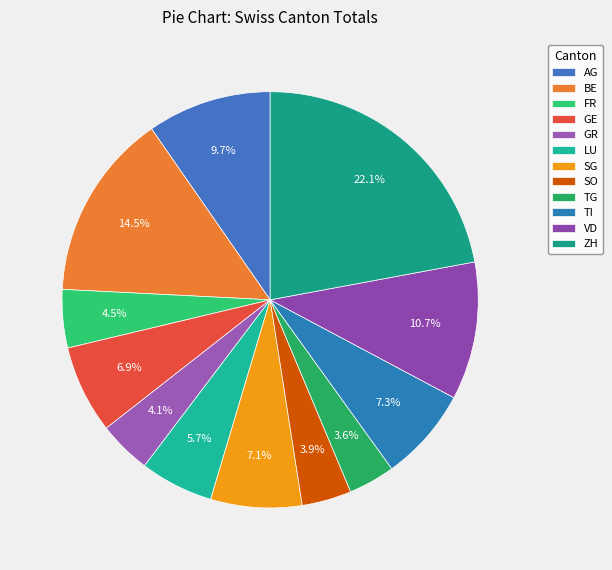

Which category has the biggest portion of the pie?

ZH